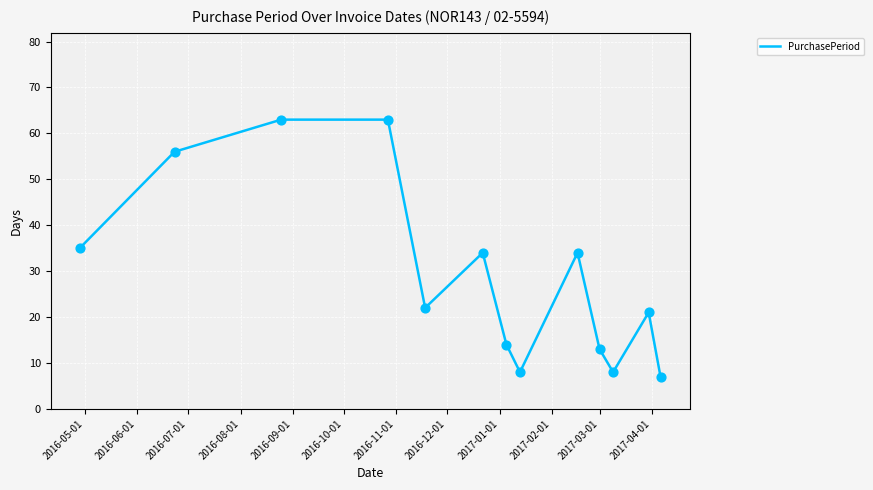

What is the maximum value shown in the chart?

63